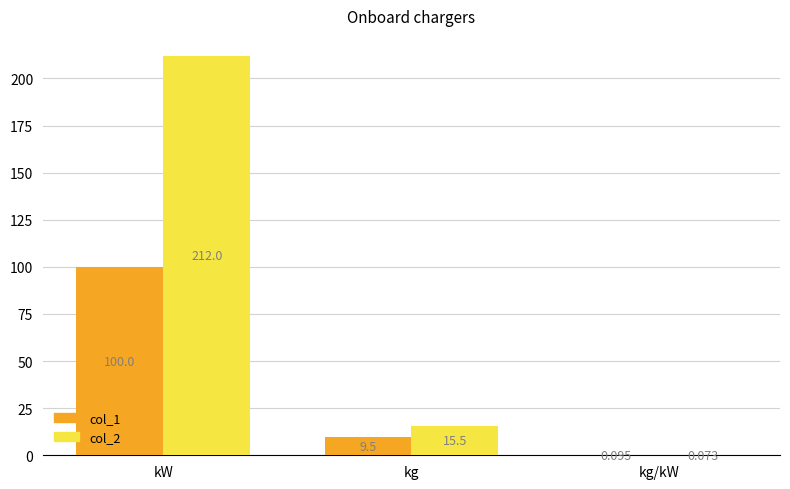

Is the value of col_1 at kW greater than the value of col_2 at kg?

Yes